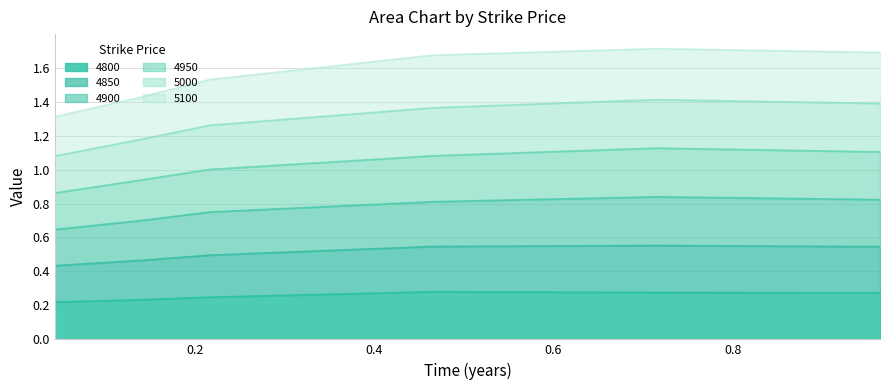

What are all the series names shown in the legend?

4800, 4850, 4900, 4950, 5000, 5100